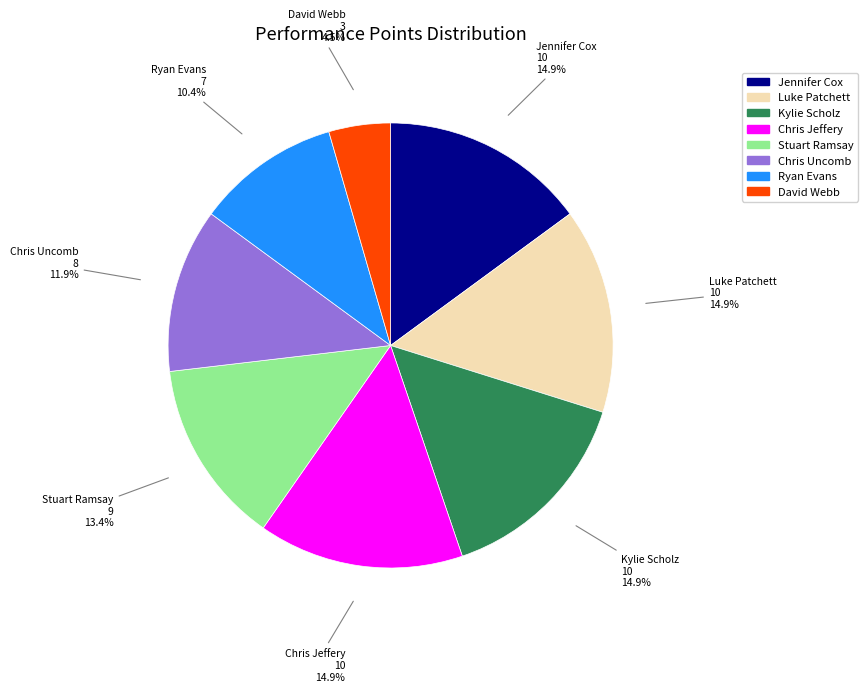

How many slices are in this pie chart?

8